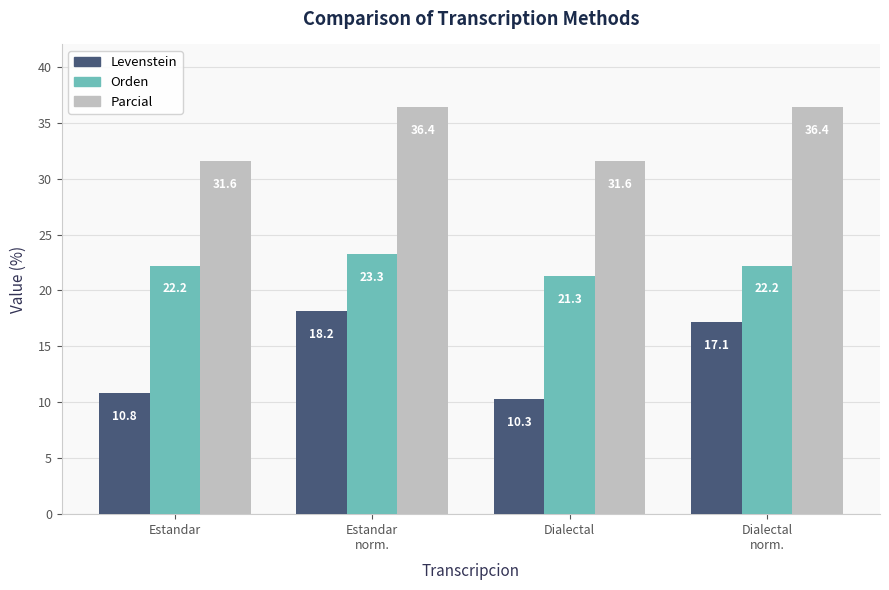

What position from the right is Estandar
norm.?

3